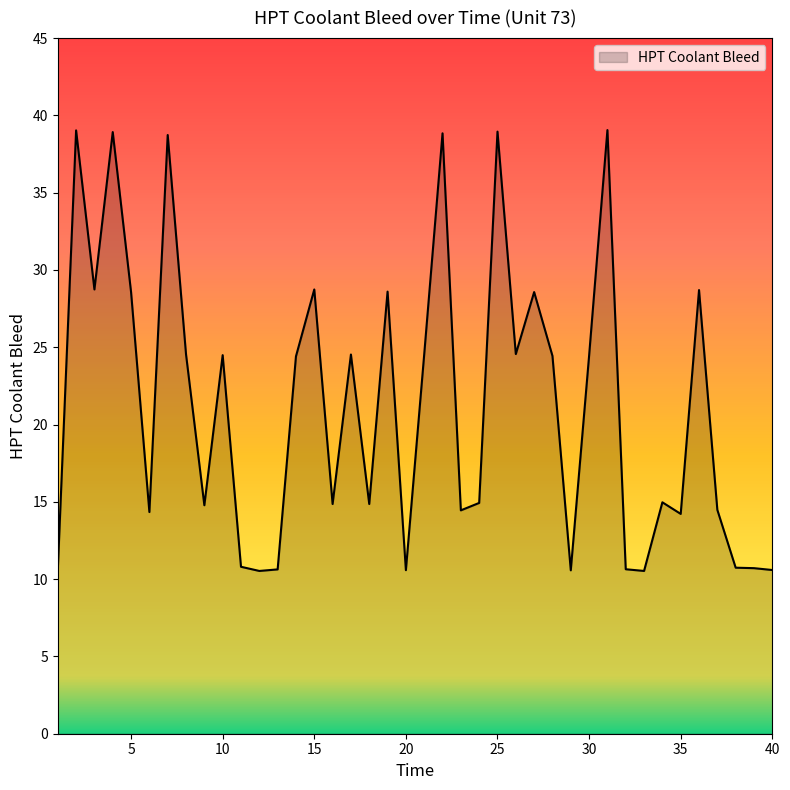

What is the minimum value shown in the chart?

10.5